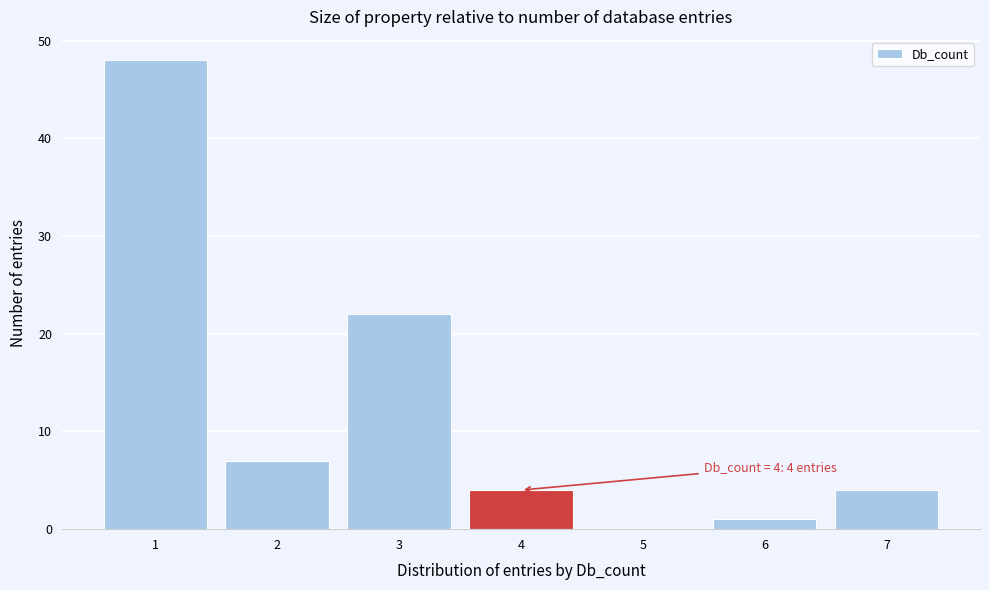

Reading left to right, transcribe all the data shown in this chart.

1=48	2=7	3=22	4=4	5=0	6=1	7=4